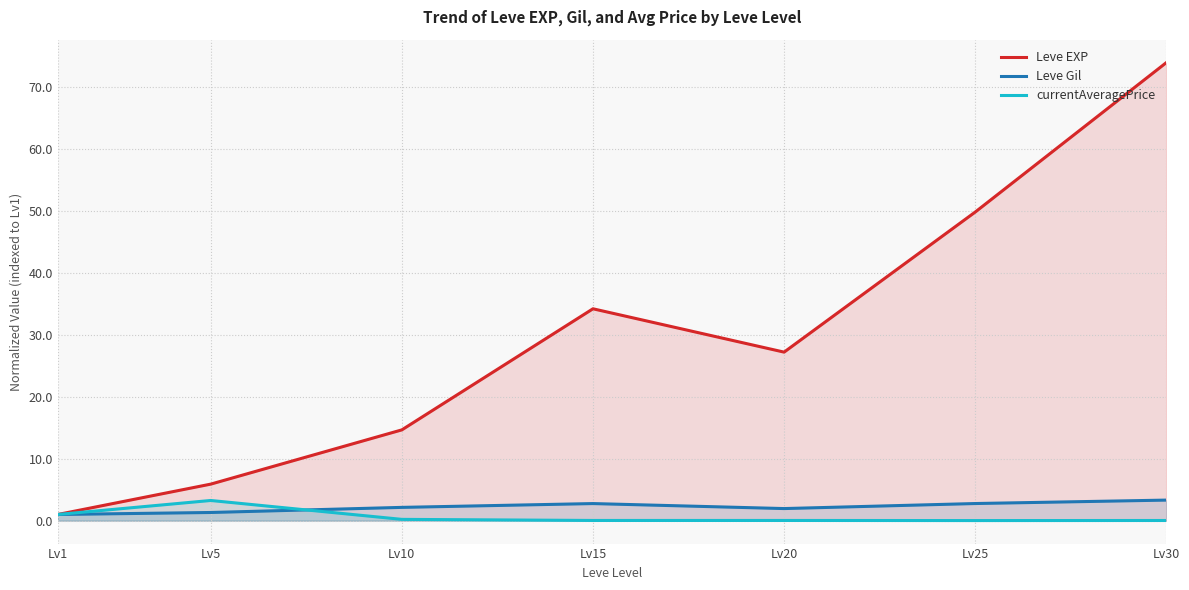

What is the value of the Leve EXP point at the 2nd from the left?

5.9